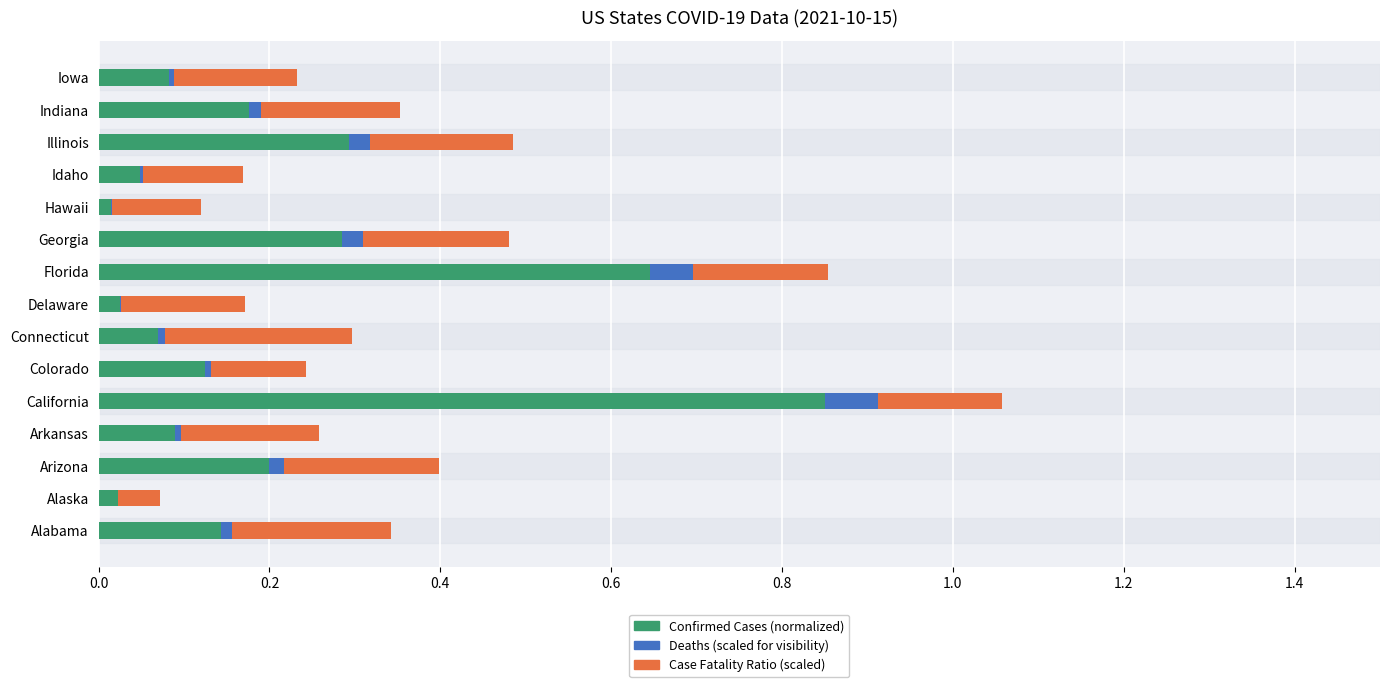

At which category is the sum across all series the highest?

California